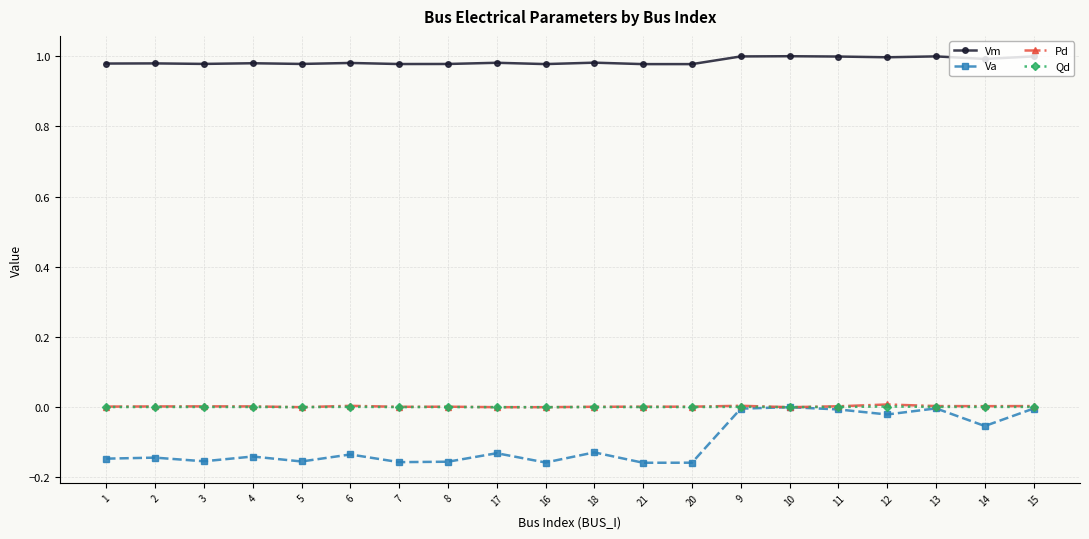

The Vm series shows 1.4 at 11. True or false?

False